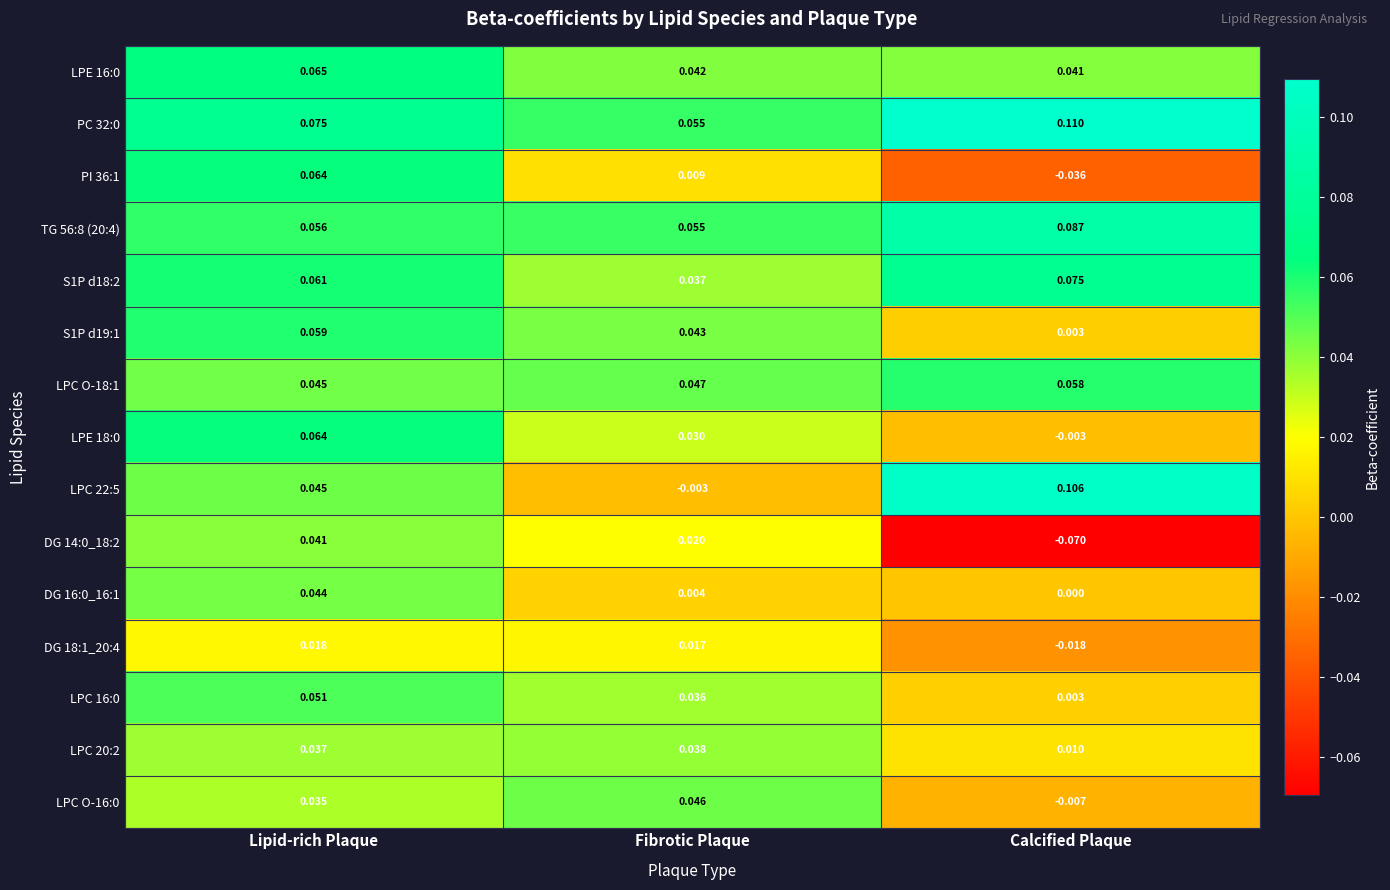

Rank the categories by LPE 16:0 value from lowest to highest.

Calcified Plaque, Fibrotic Plaque, Lipid-rich Plaque